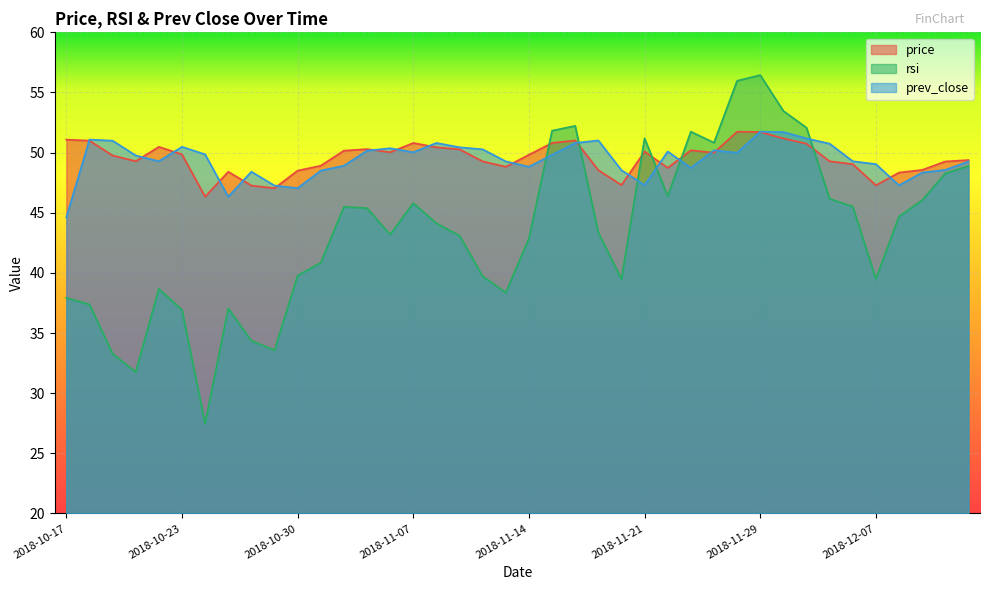

Count the number of categories in the chart.

40